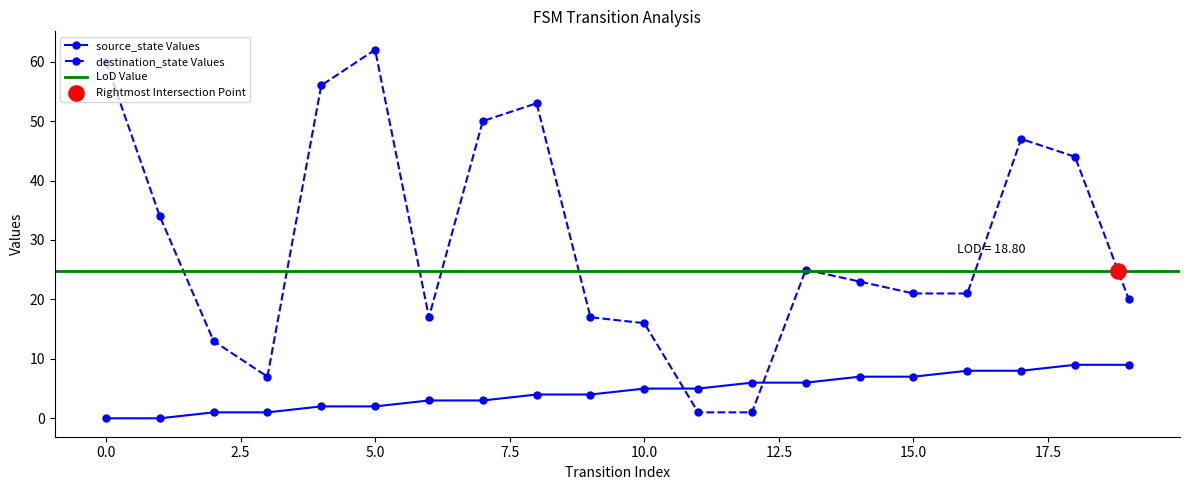

At how many categories does at least one series exceed 25?

8